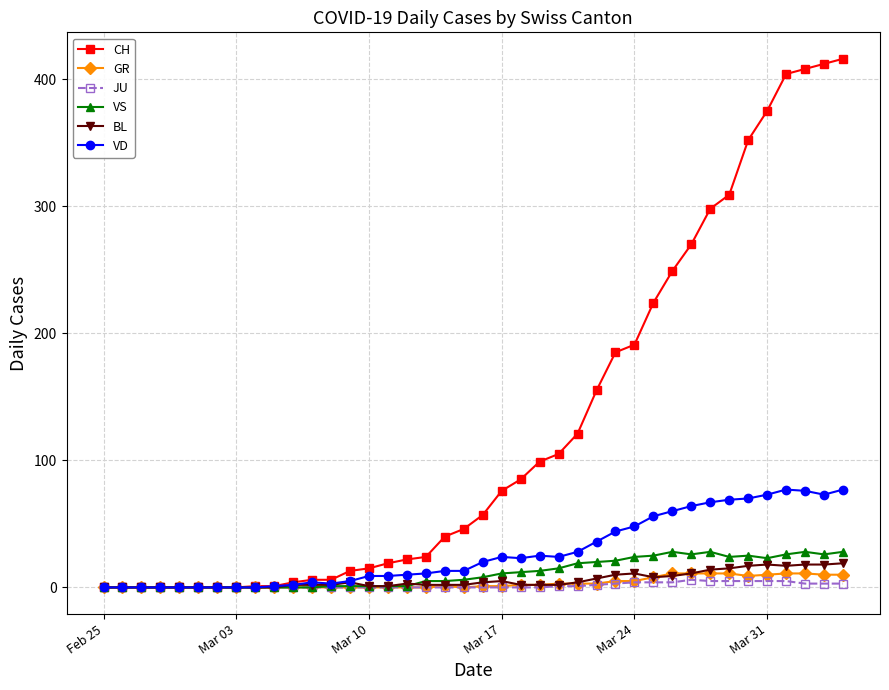

Which series has the largest total across all categories?

CH